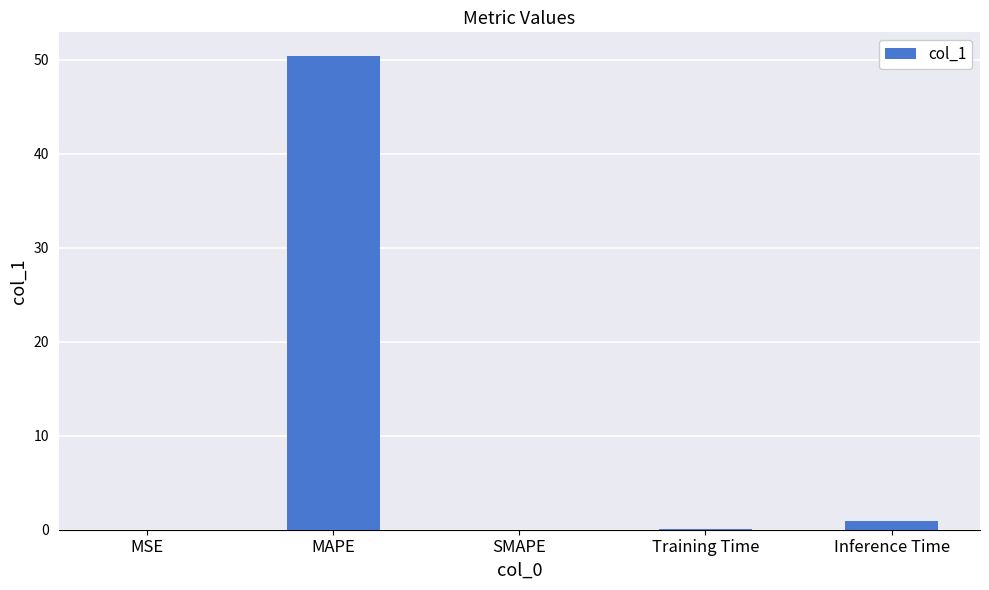

How many categories are shown in the chart?

5